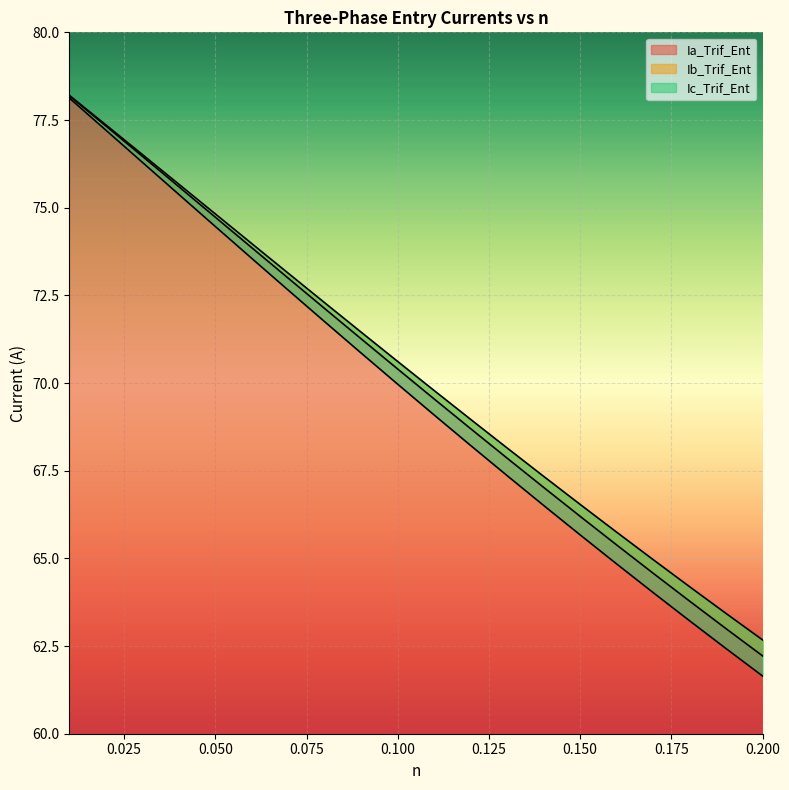

Rank the categories by Ia_Trif_Ent value from highest to lowest.

0.01, 0.02, 0.03, 0.04, 0.05, 0.06, 0.07, 0.08, 0.09, 0.1, 0.11, 0.12, 0.13, 0.14, 0.15, 0.16, 0.17, 0.18, 0.19, 0.2